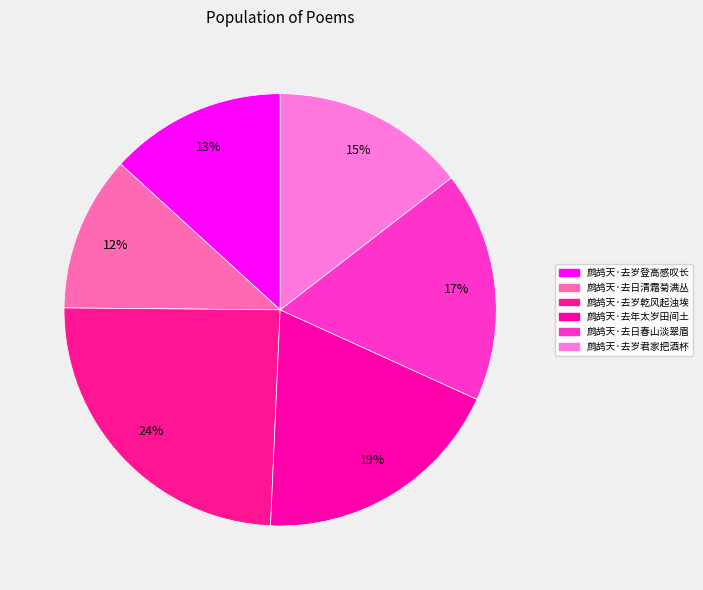

Approximately how many times larger is the value at 鹧鸪天·去年太岁田间土 compared to 鹧鸪天·去岁君家把酒杯?

1.3